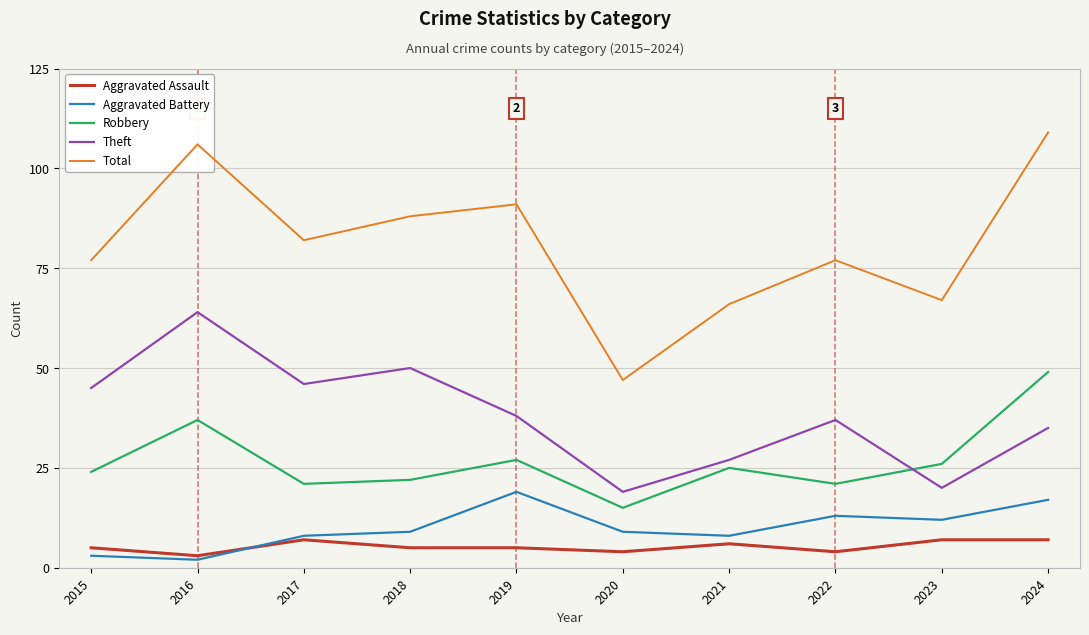

What is the average value of the Total series?

81